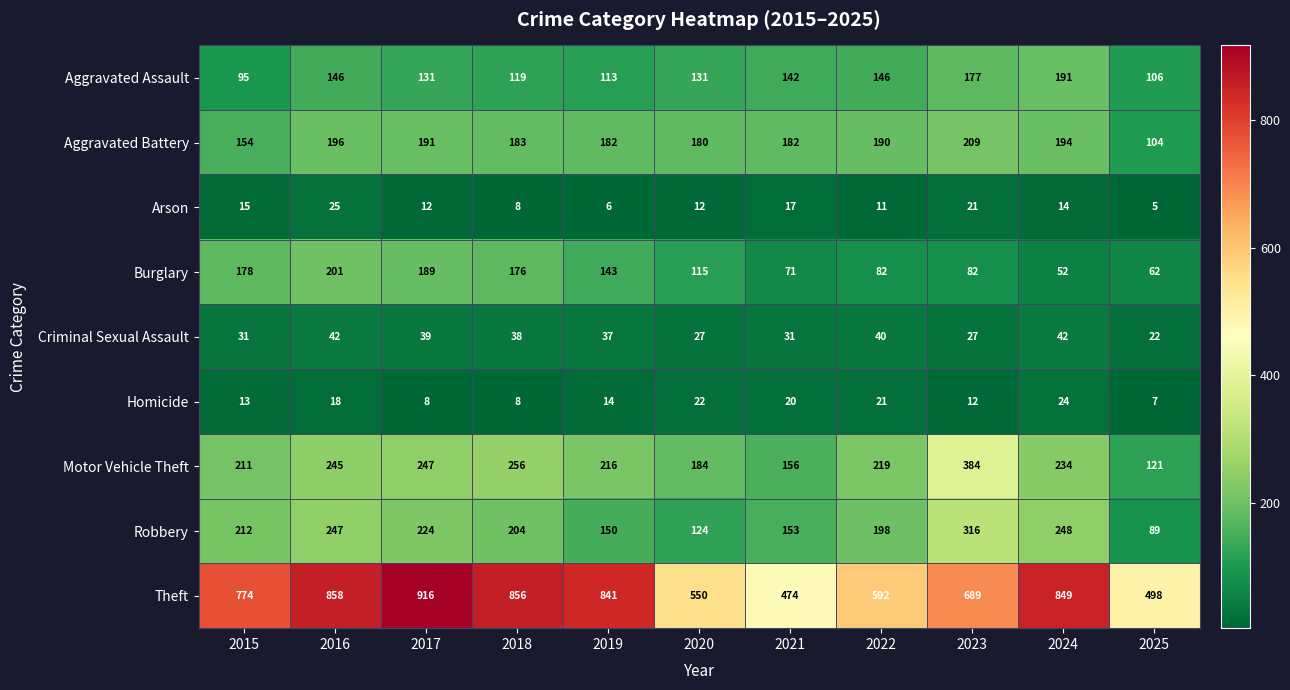

At which category does the chart reach its peak across all series?

2017